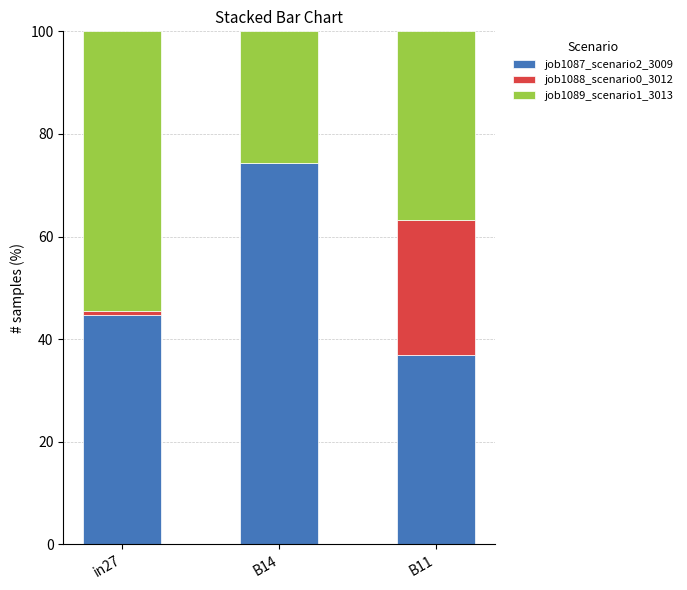

The value of job1087_scenario2_3009 at B11 is 36.9. True or false?

True